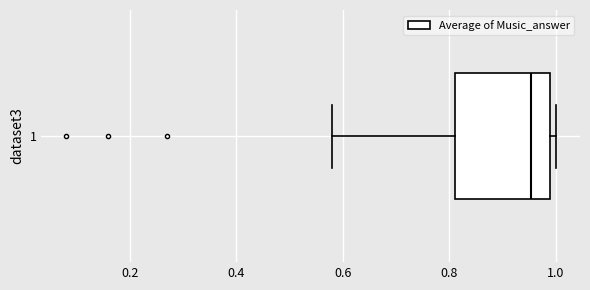

Read this box plot against the x-axis: the position of the median line, the range covered by the box, and the ends of both whiskers. The values are not printed on the chart, so give them approximately, as read against the axis.

median 0.96, box 0.82 to 0.98, whiskers 0.58 to 1.00